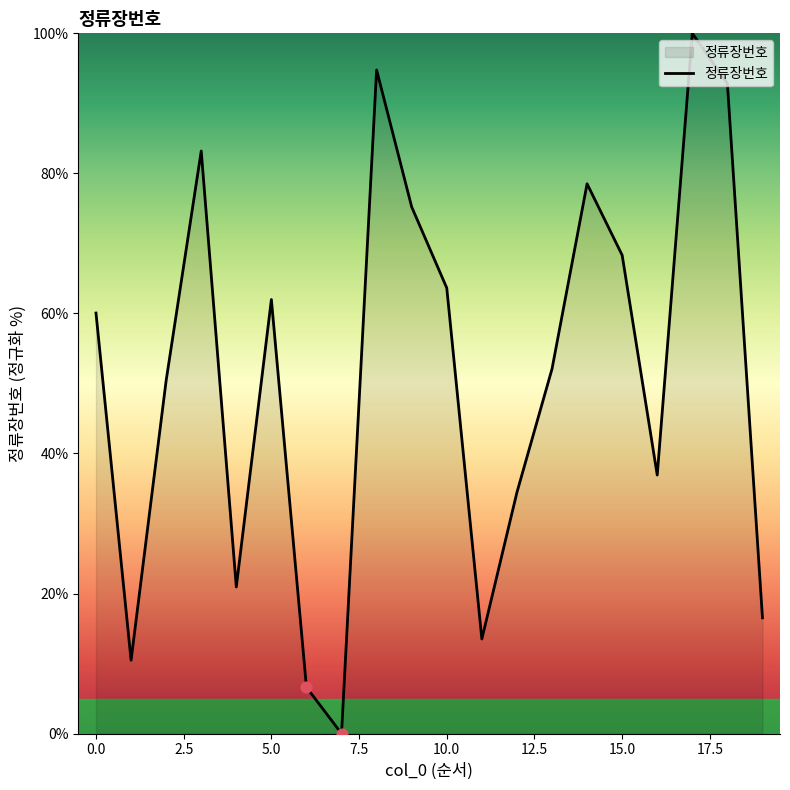

What is the greatest value displayed?

100.0